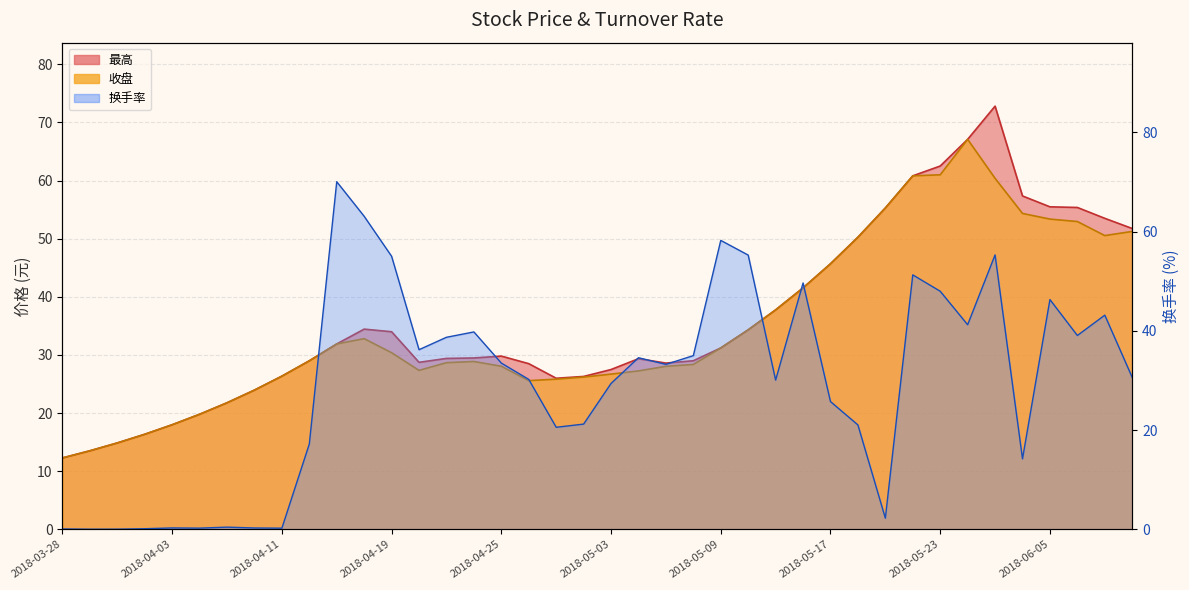

How many lines are shown in the chart?

3